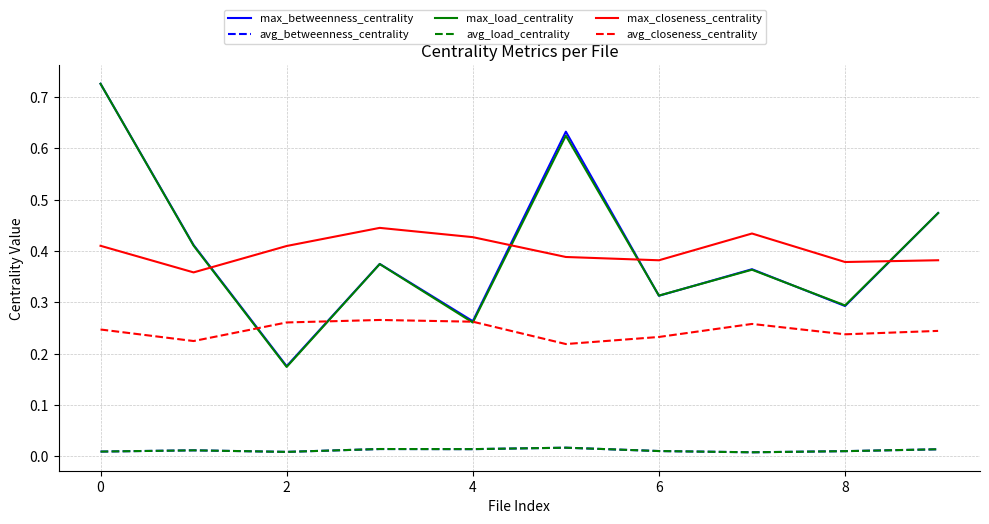

What is the minimum value for max_betweenness_centrality?

0.2